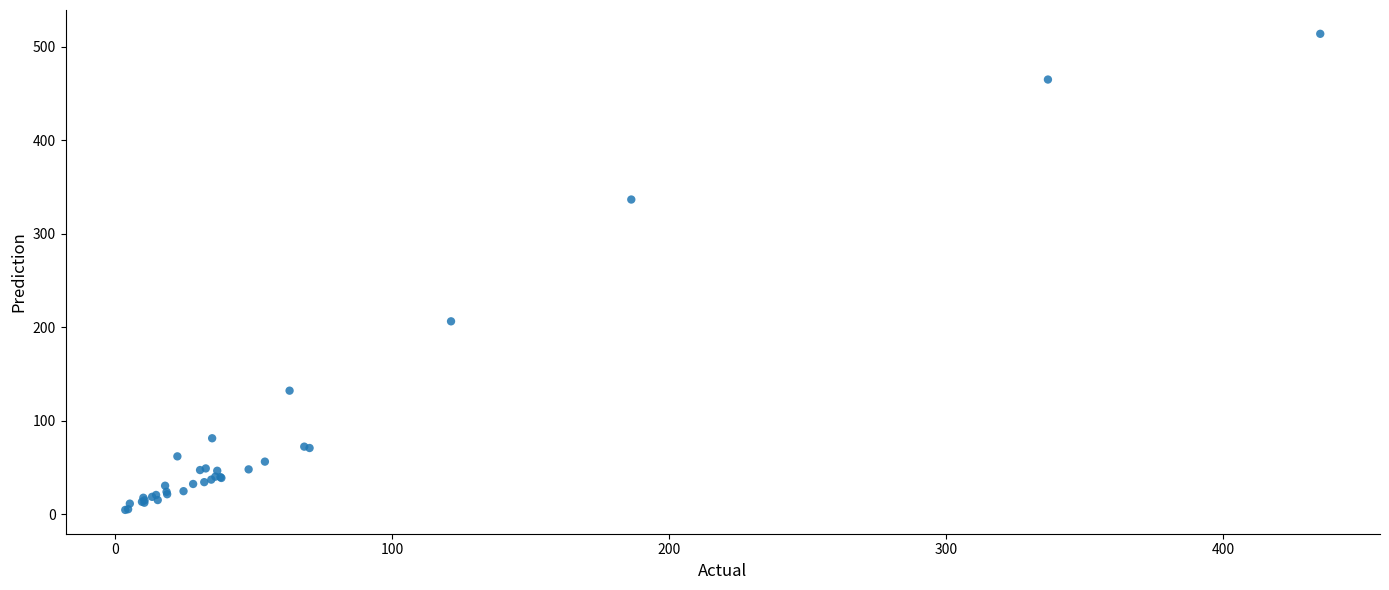

What Y value in the scatter plot is closest to 259?

206.5